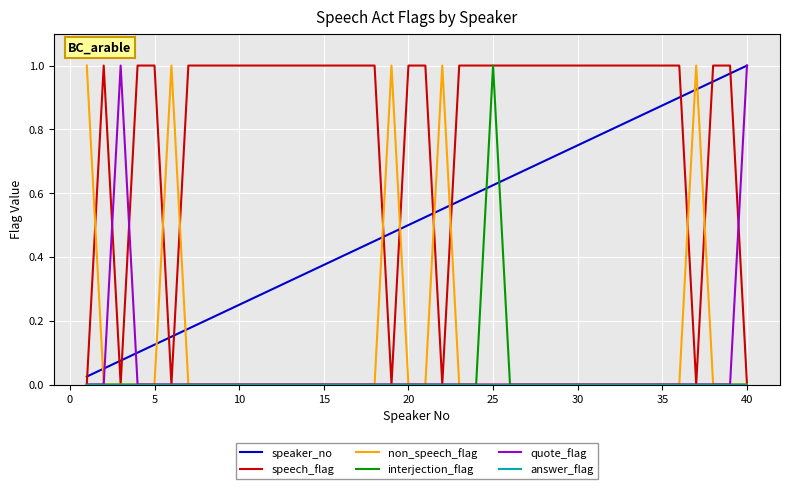

How many lines are shown in the chart?

6